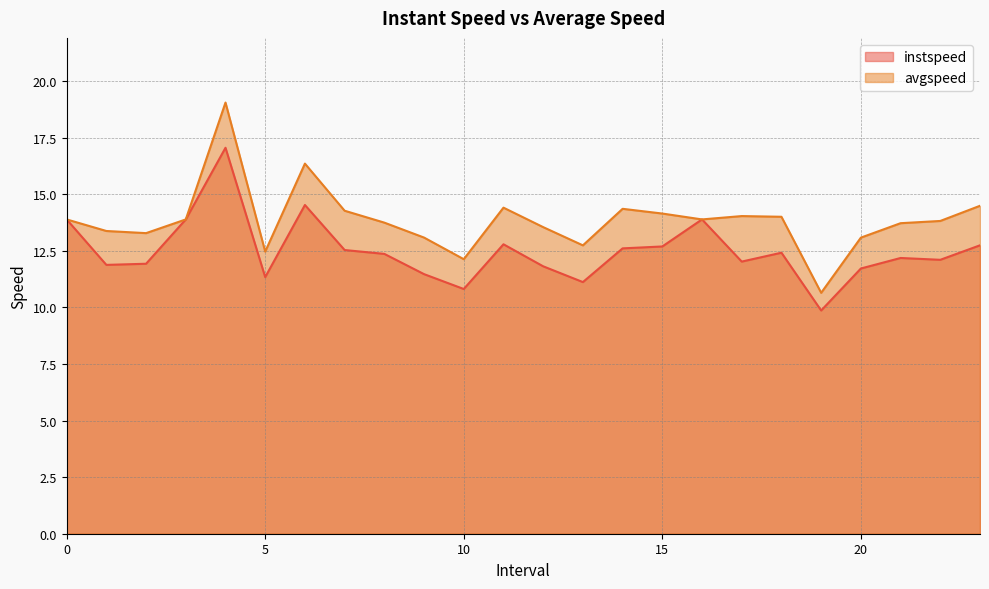

How many interior local valleys does the instspeed series have?

7